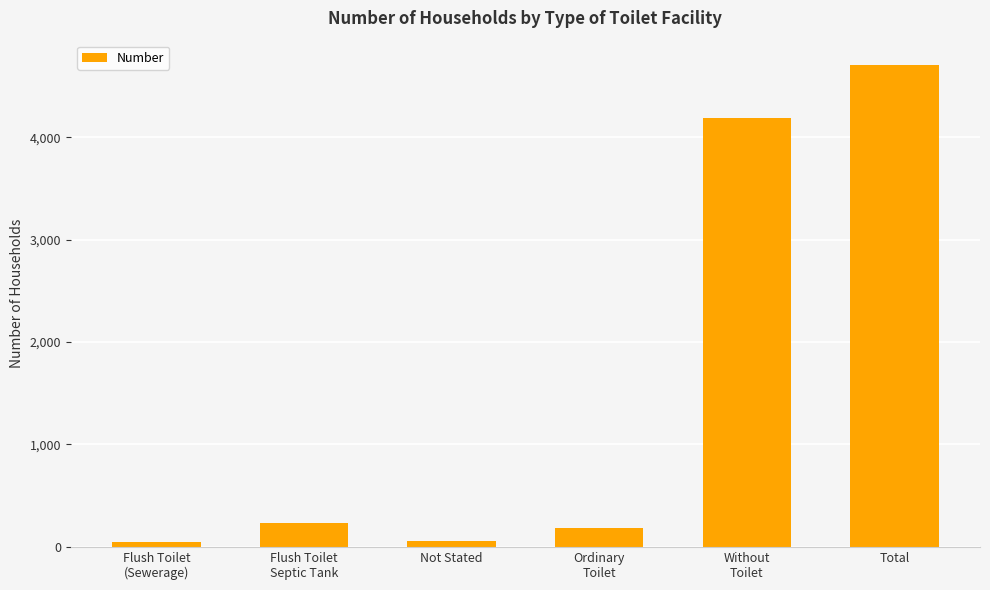

The value at Without
Toilet is 5736. True or false?

False